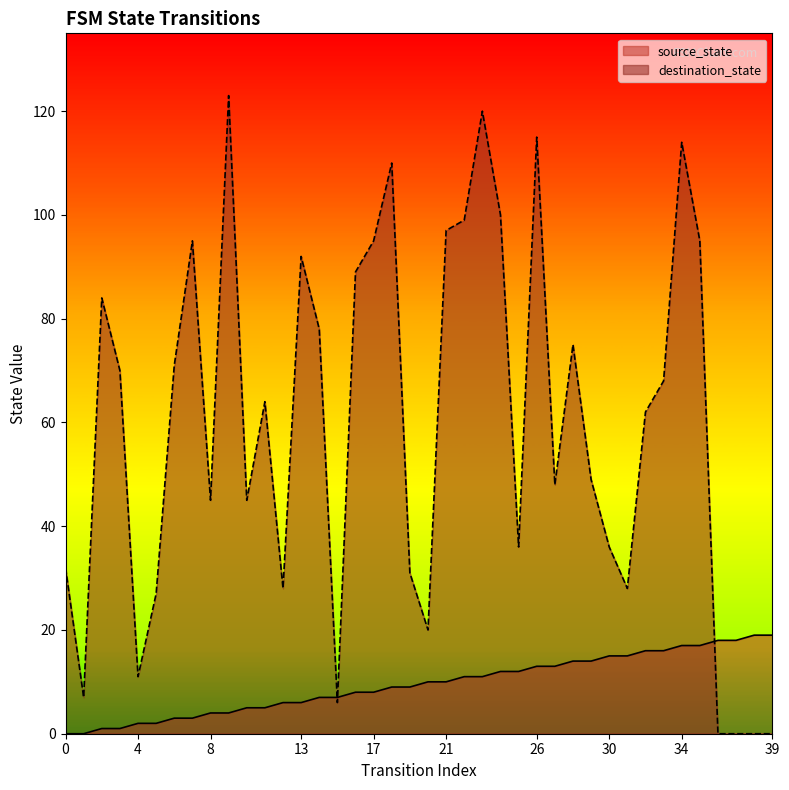

At which category does destination_state reach its first local valley?

1